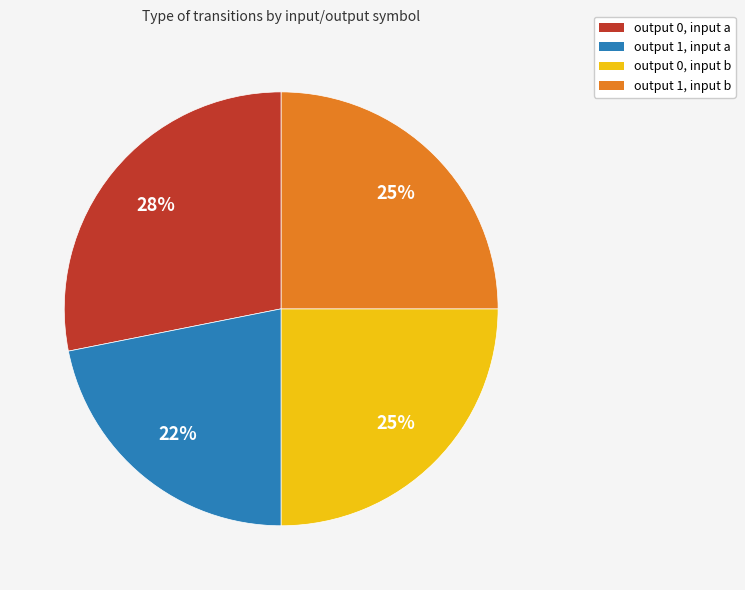

Which slice is the smallest?

output 1, input a